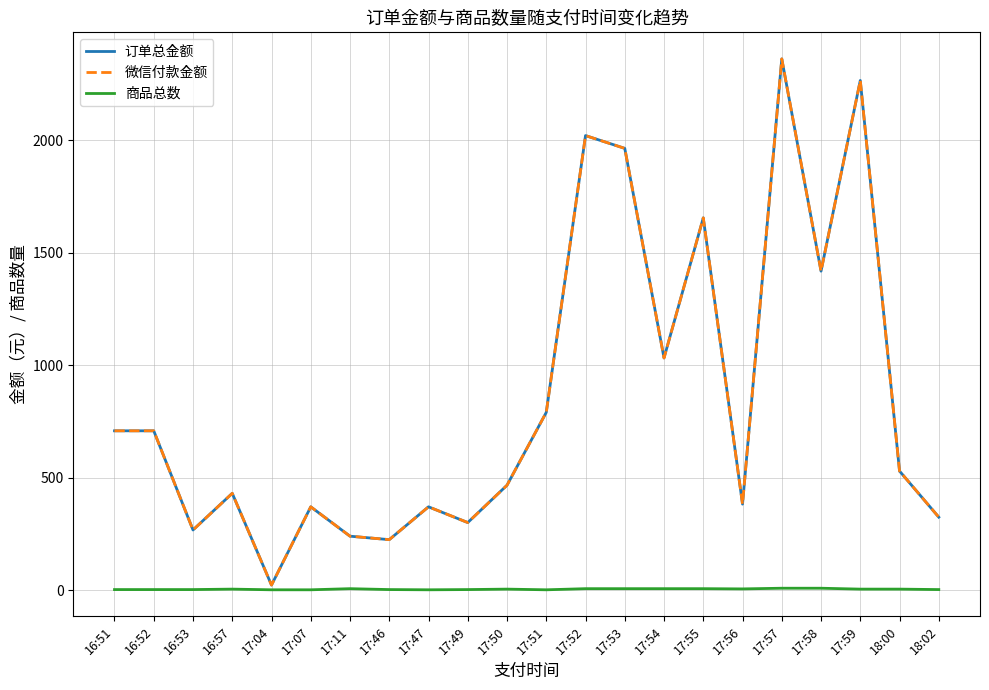

Between 17:51 and 17:56, which is larger?

17:51